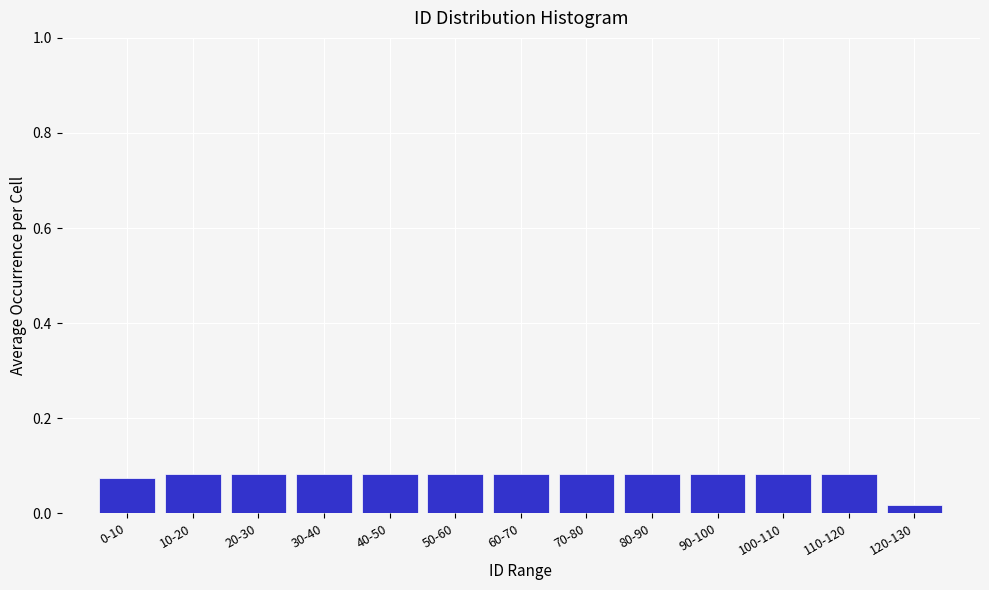

What position from the left is 0-10?

1